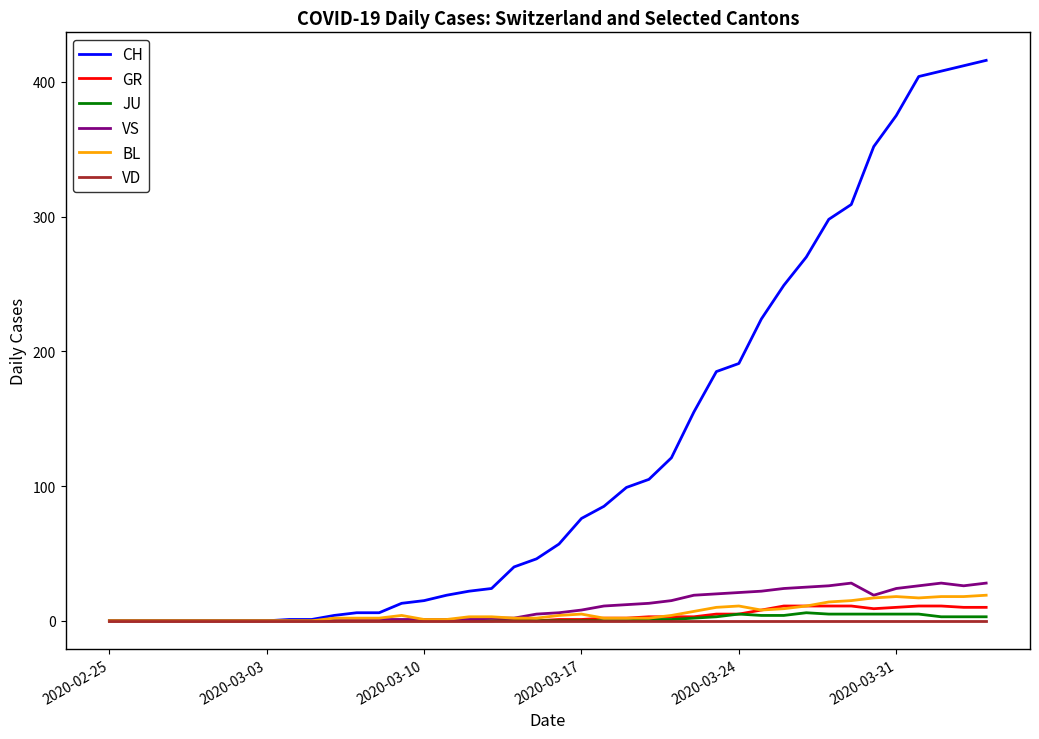

What is the maximum value for GR?

11